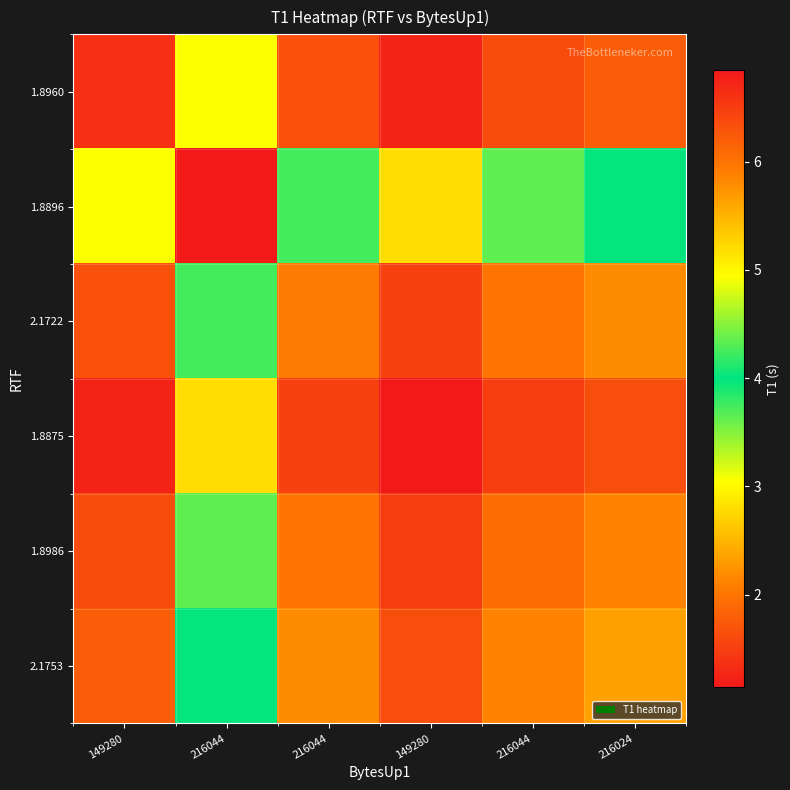

At 216044, list the series in order from smallest to largest.

1.8875, 1.8960, 1.8986, 2.1722, 2.1753, 1.8896